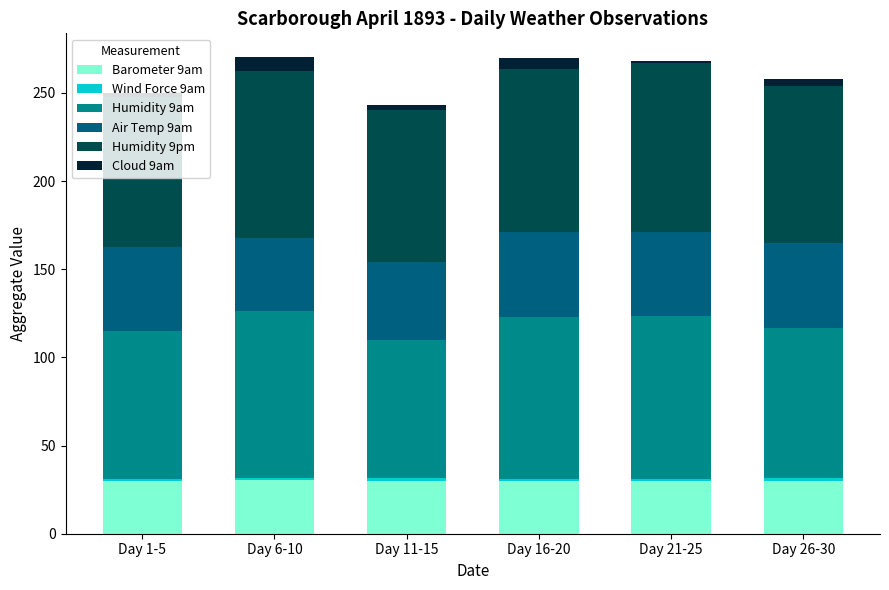

What is the highest value of the Barometer 9am series?

30.2